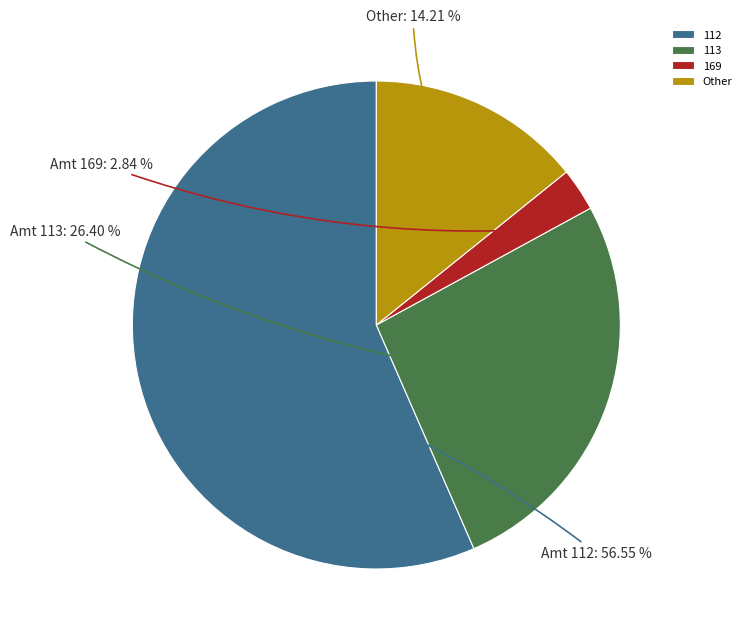

Between 112 and Other, which is larger?

112